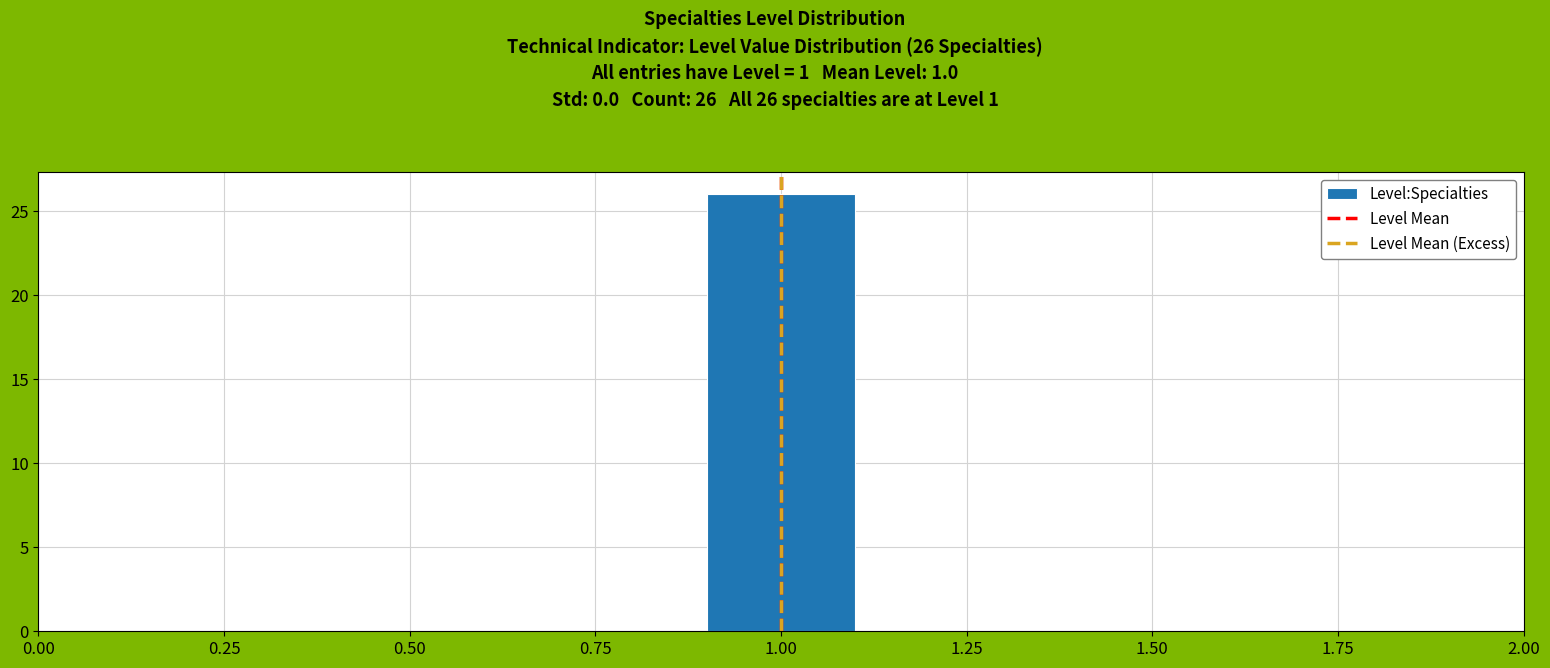

Over which range of the x-axis is the bar tallest?

0.9 to 1.1